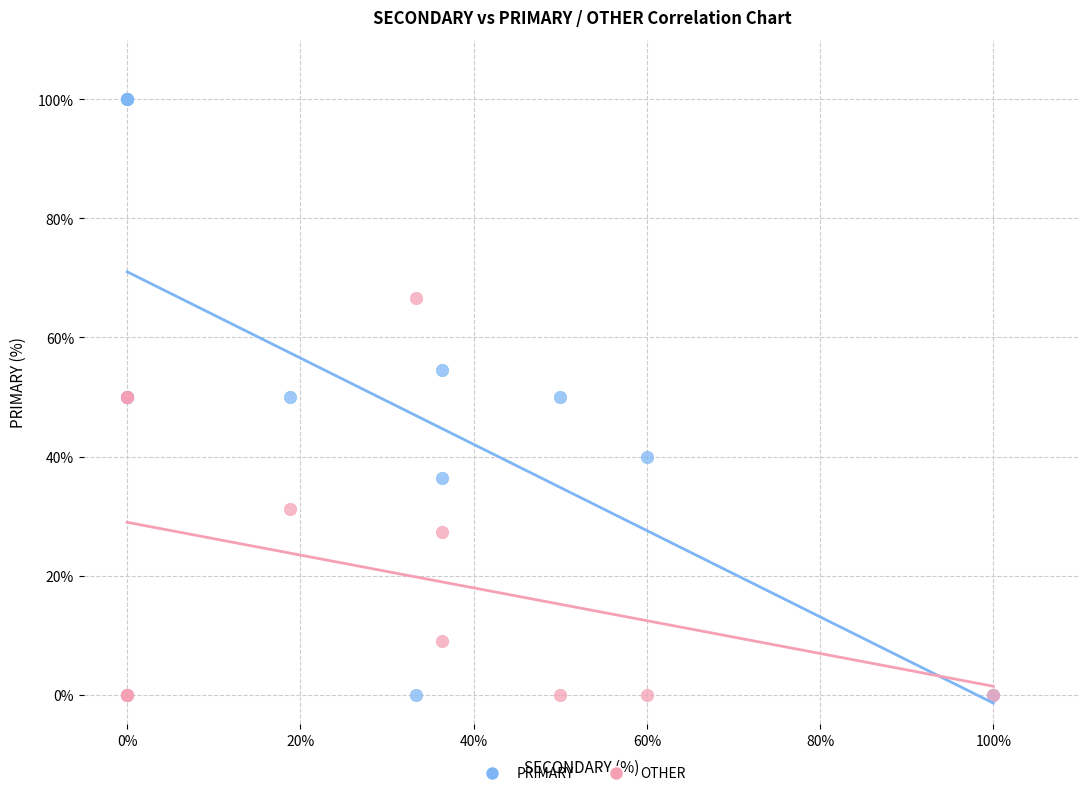

What is the X range (max minus min) for the scatter plot?

100.0